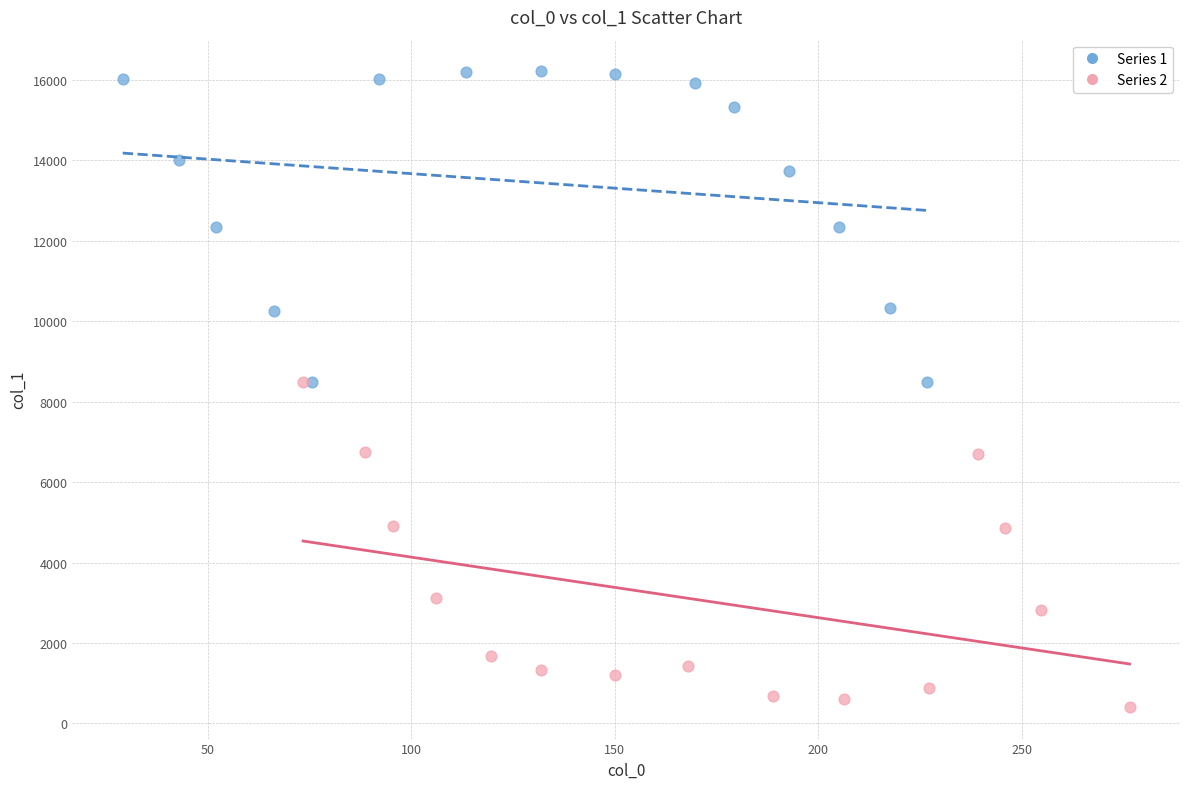

Which series reaches the minimum Y coordinate?

Series 2